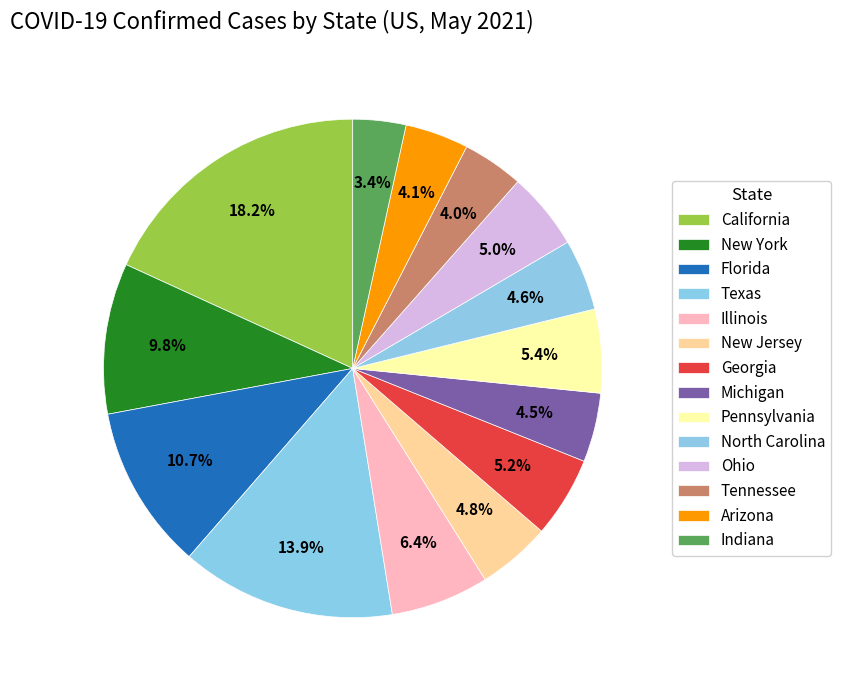

True or false: Georgia accounts for 5% of the total.

True